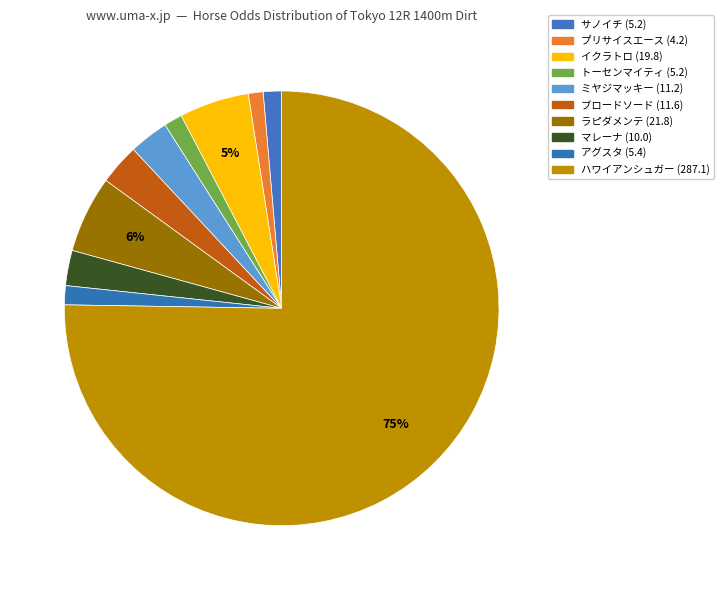

How many segments does this pie chart have?

10